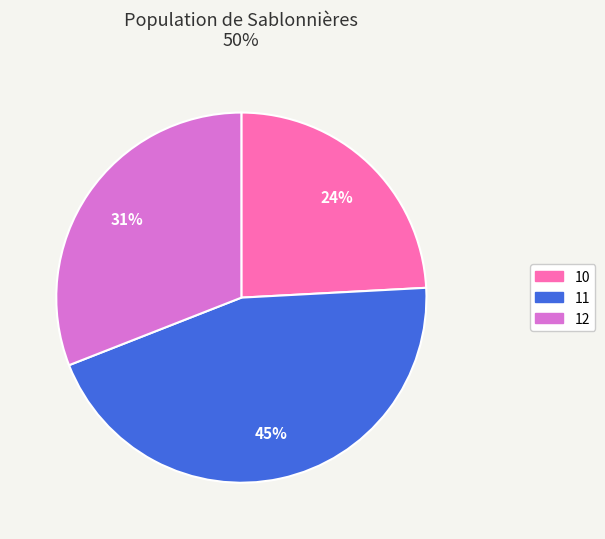

To the nearest percent, what is the average slice percentage?

33%